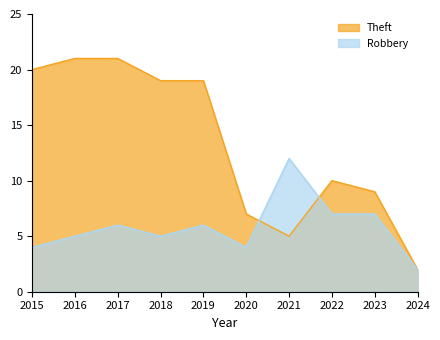

How many lines are shown in the chart?

2